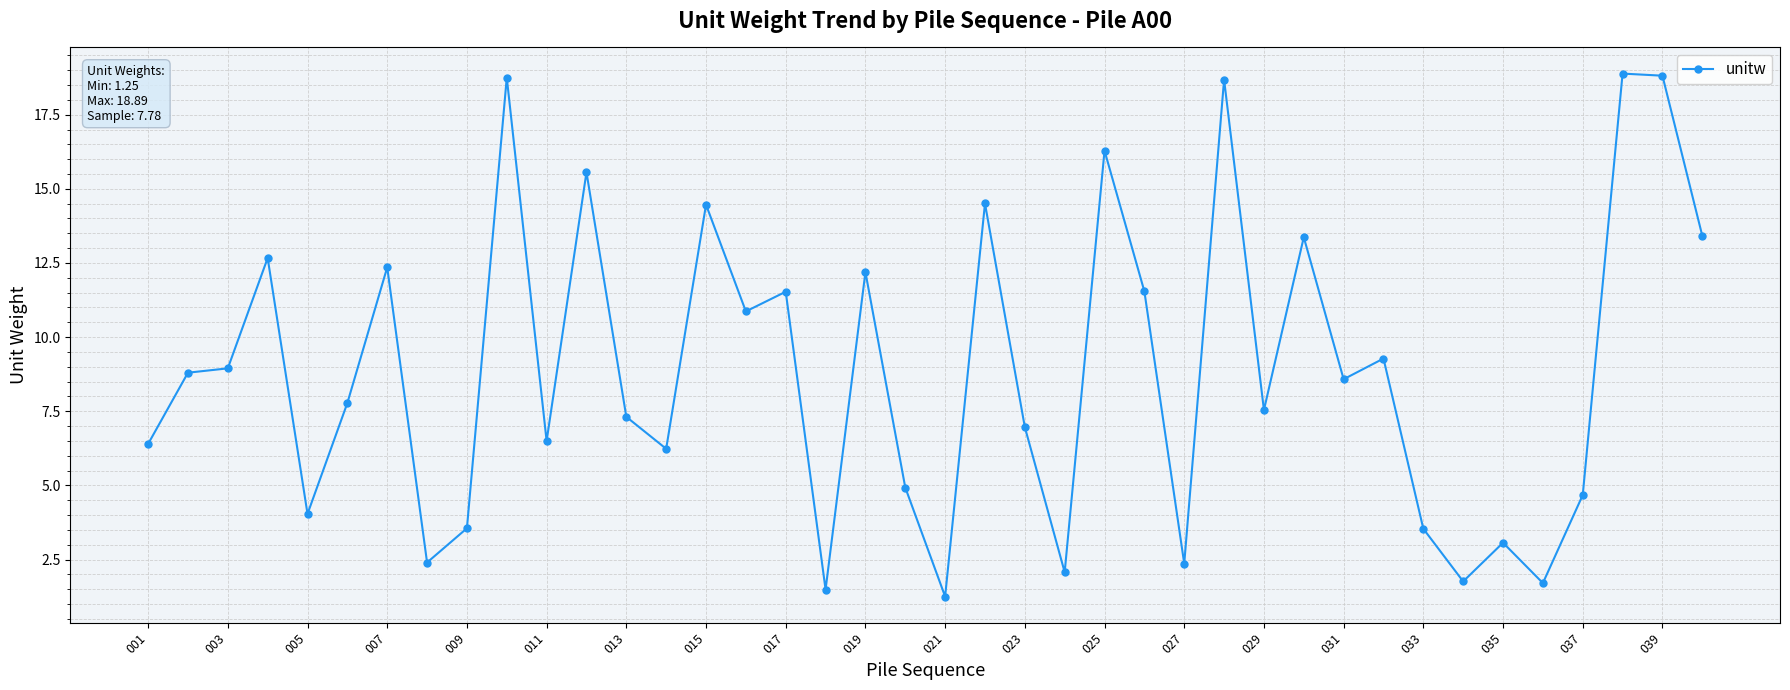

What is the smallest value displayed?

1.3